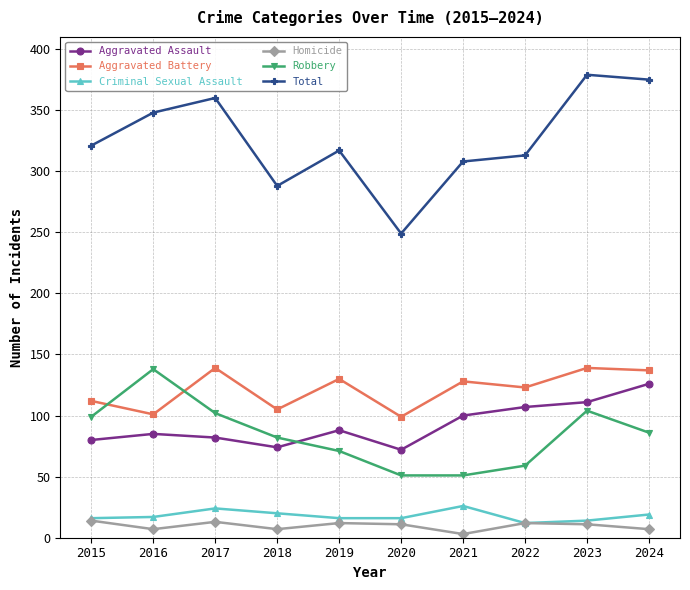

Is the value of Total at 2022 greater than the value of Robbery at 2017?

Yes